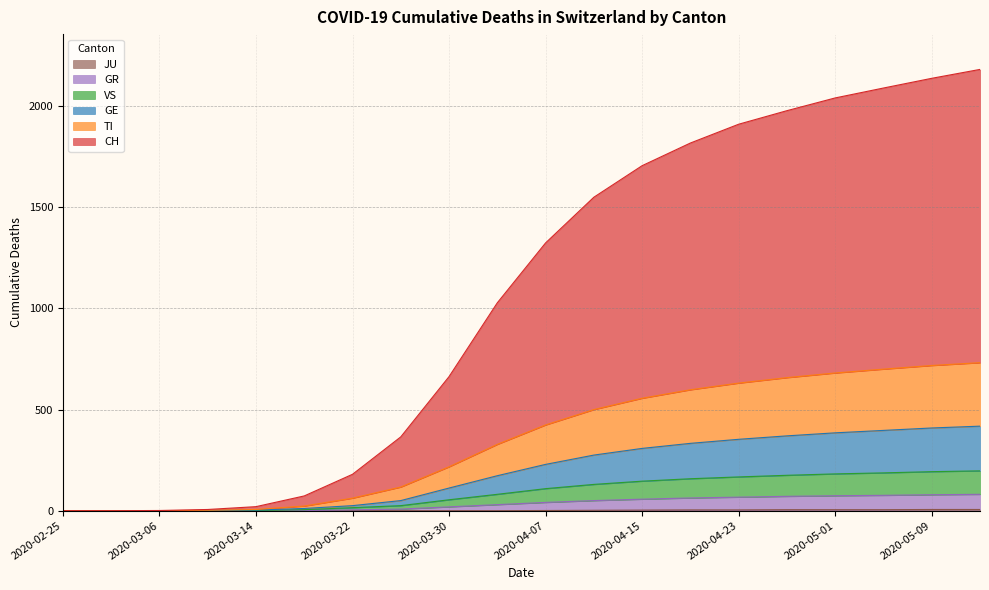

Which series changed the most between 2020-04-19 and 2020-05-13?

CH